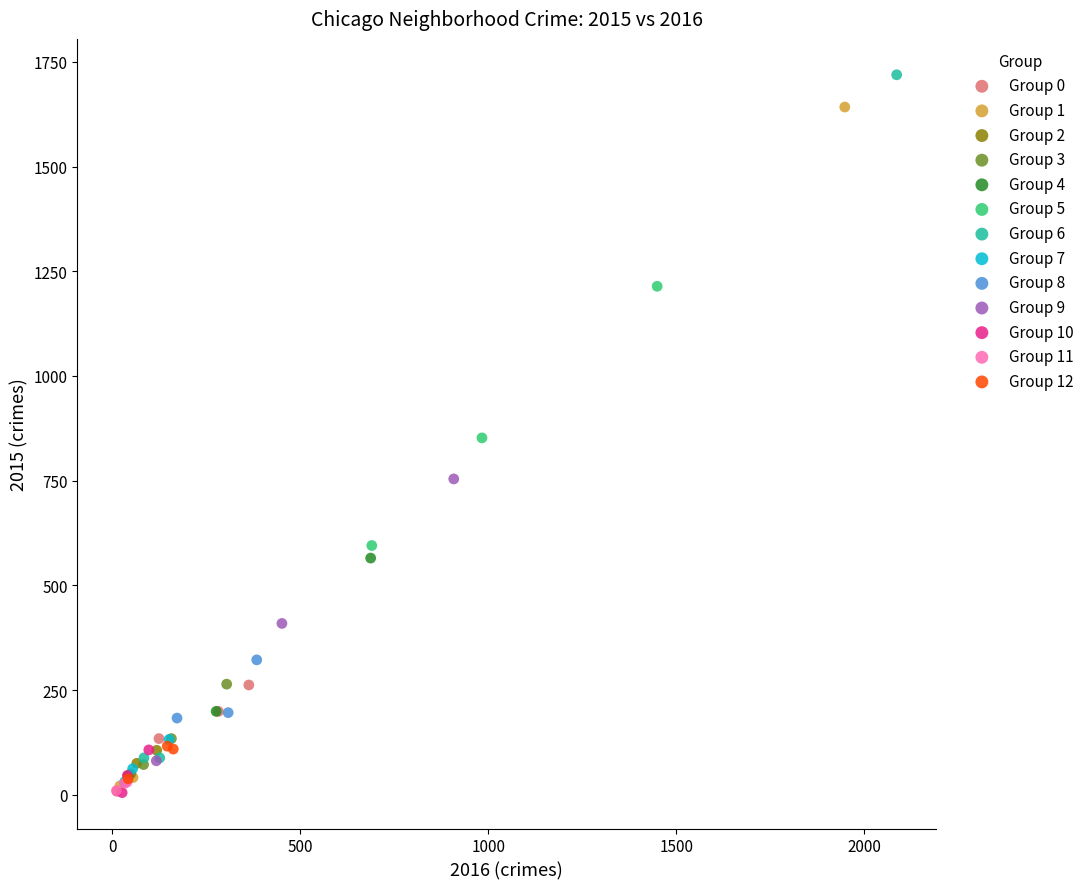

Which series reaches the maximum Y coordinate?

Group 6